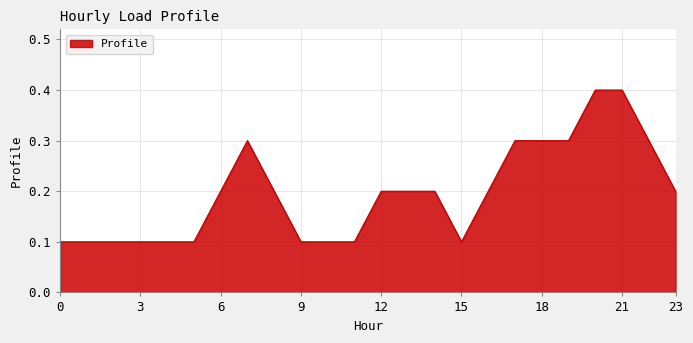

What is the difference between the maximum and minimum values?

0.3